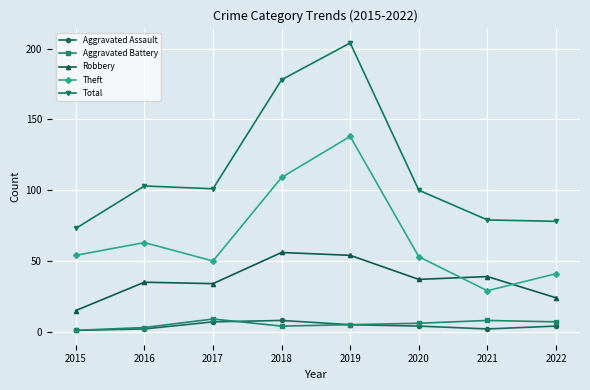

Rank the series at 2021 from lowest to highest value.

Aggravated Assault, Aggravated Battery, Theft, Robbery, Total